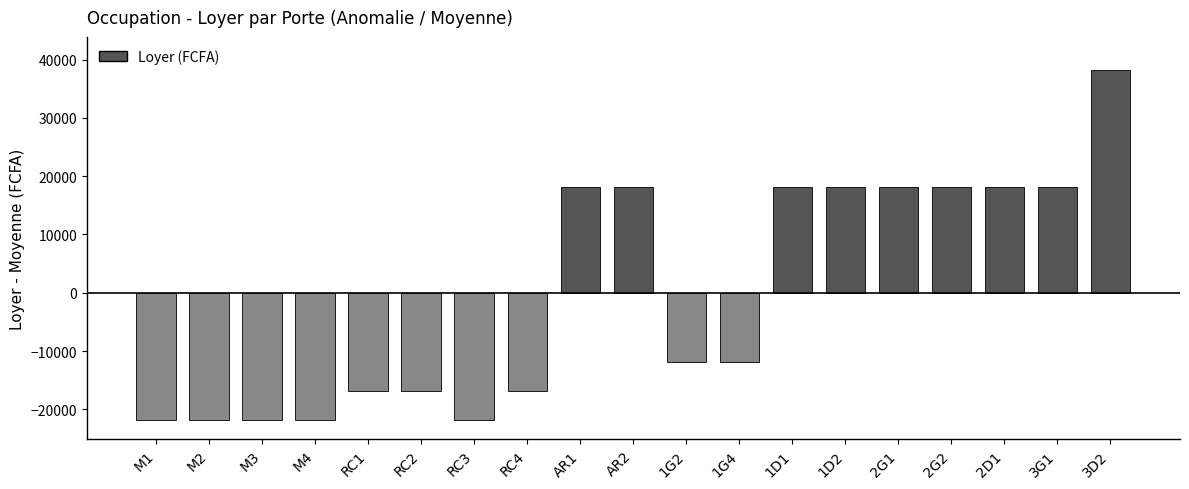

What is the difference between the maximum and minimum values?

60000.0